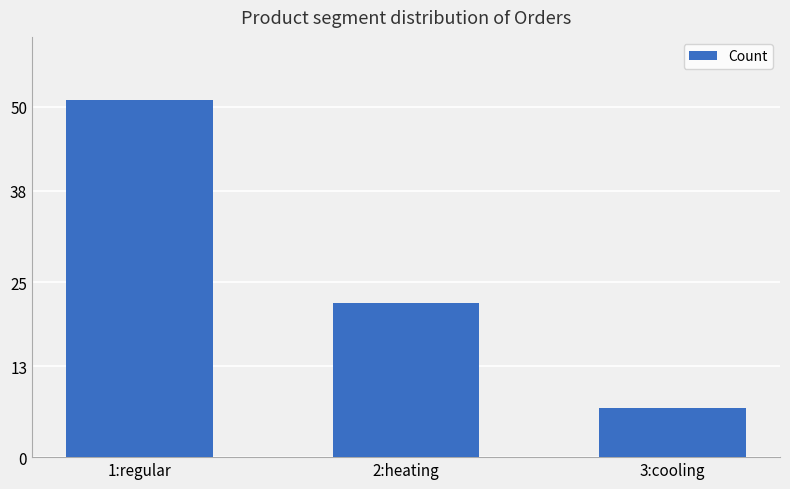

Read the value at 2:heating, to the nearest 10.

20